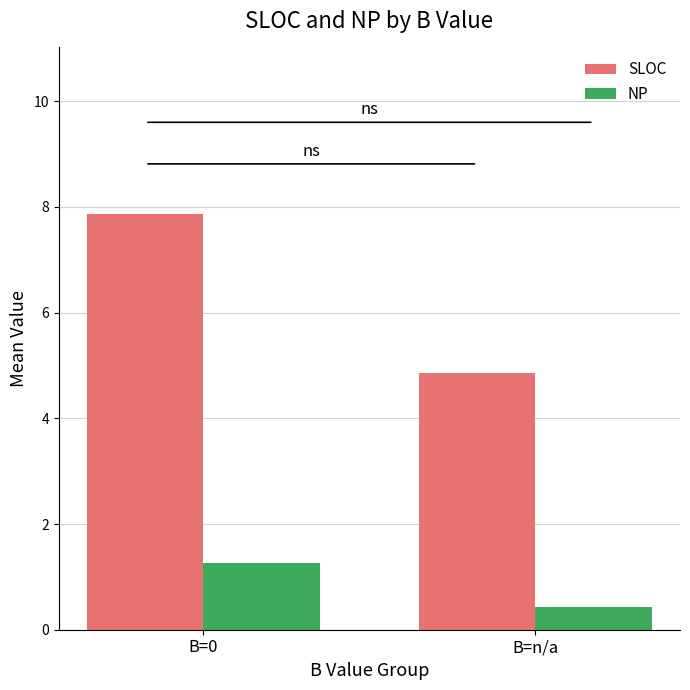

What is the average value of the SLOC series?

6.4